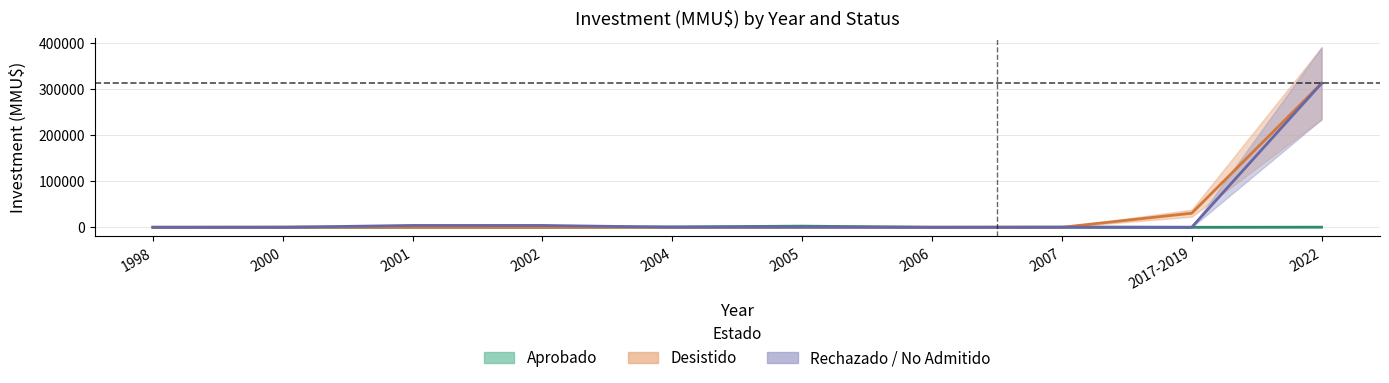

What is the sum of all Aprobado values?

4118